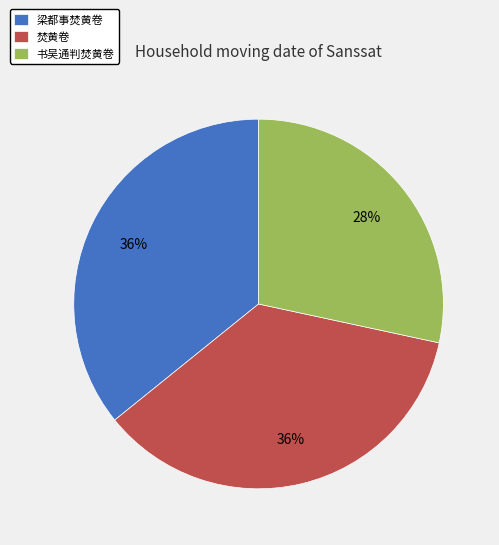

Is 书吴通判焚黄卷 the majority of the pie?

No